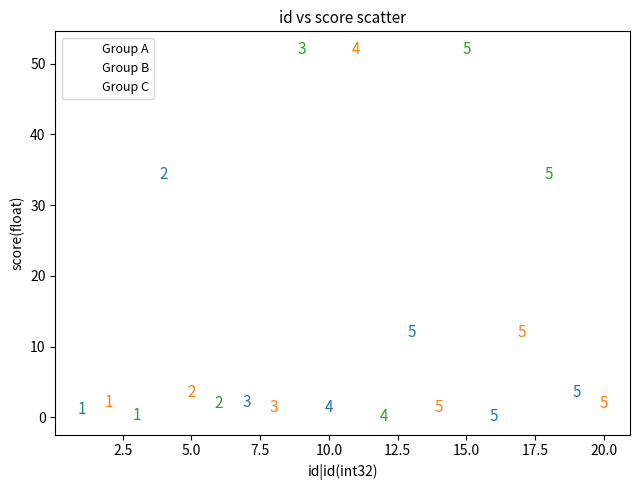

Which series has the widest spread of Y values?

Group C